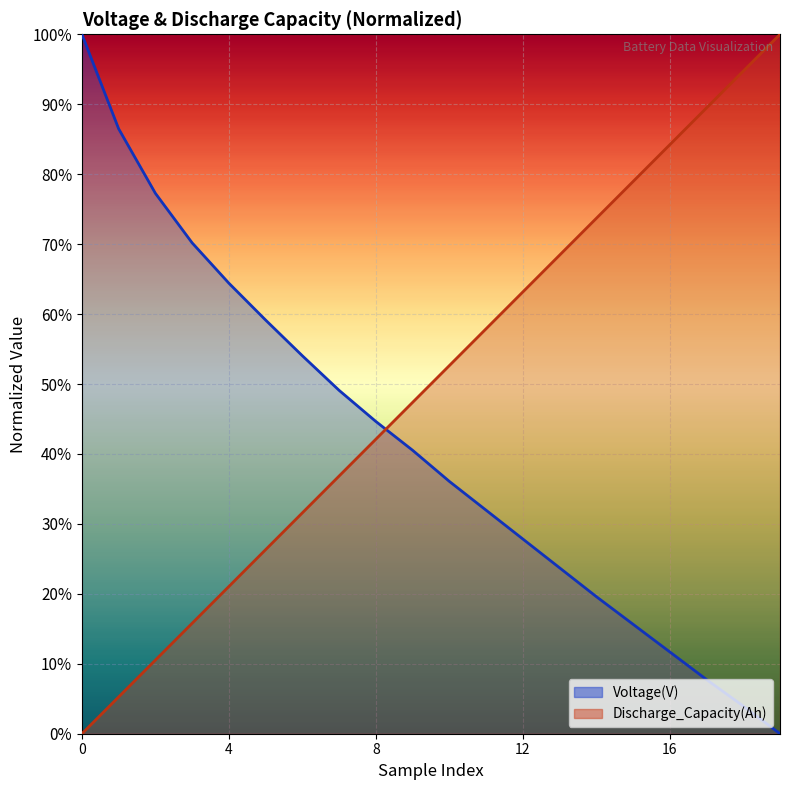

Which series has the widest spread of values?

Voltage(V)